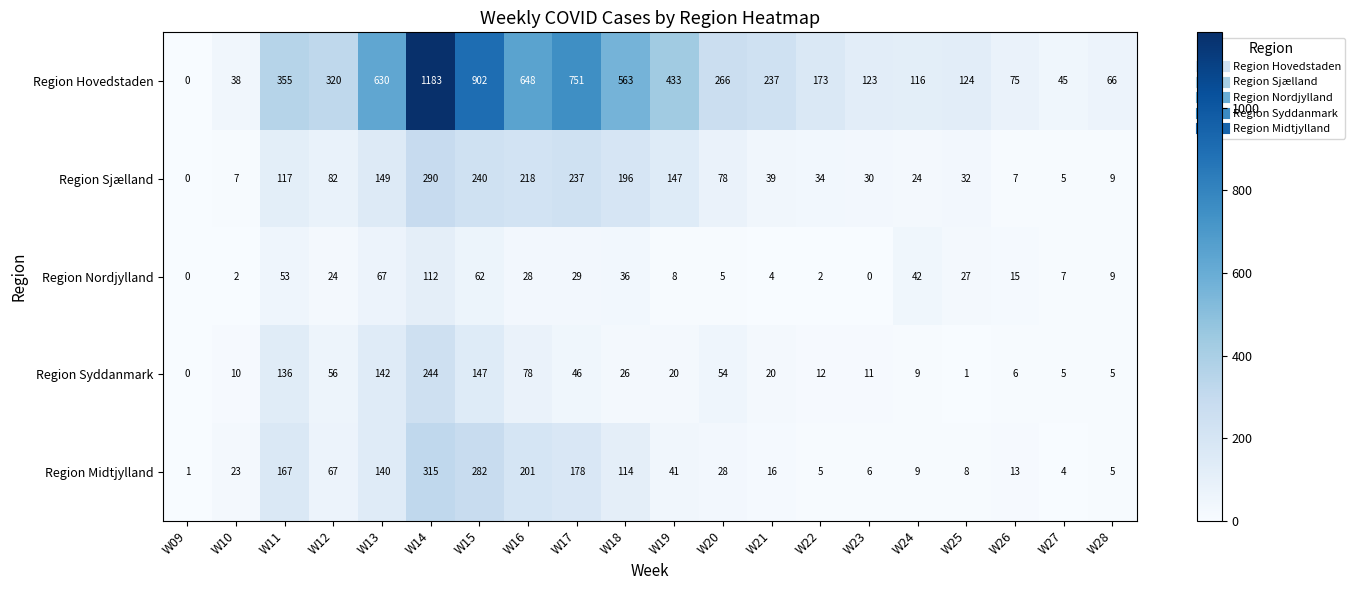

True or false: Region Midtjylland has a value of 10 at W20.

False